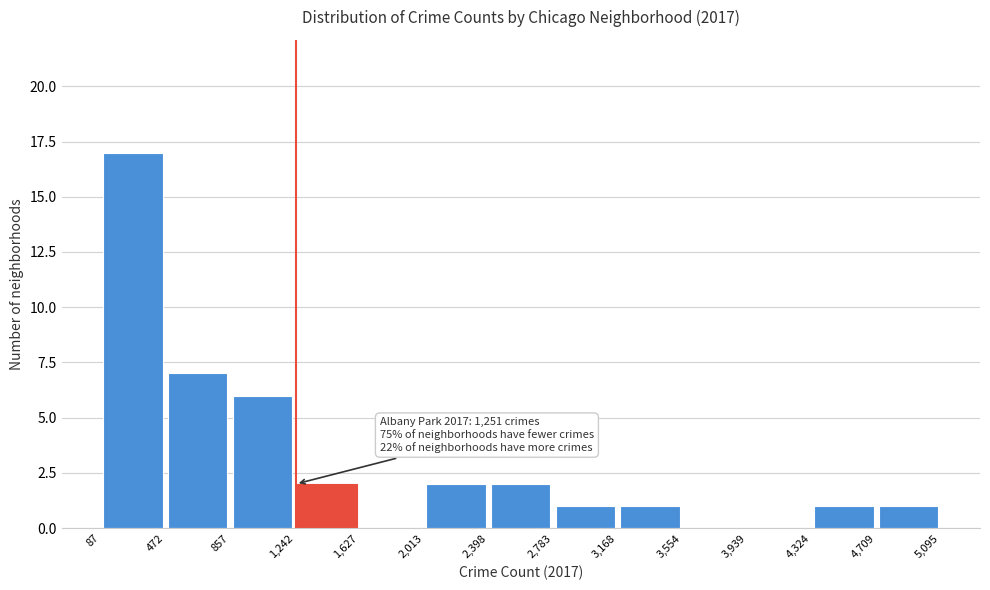

Over which range of the x-axis is the bar tallest?

87 to 472